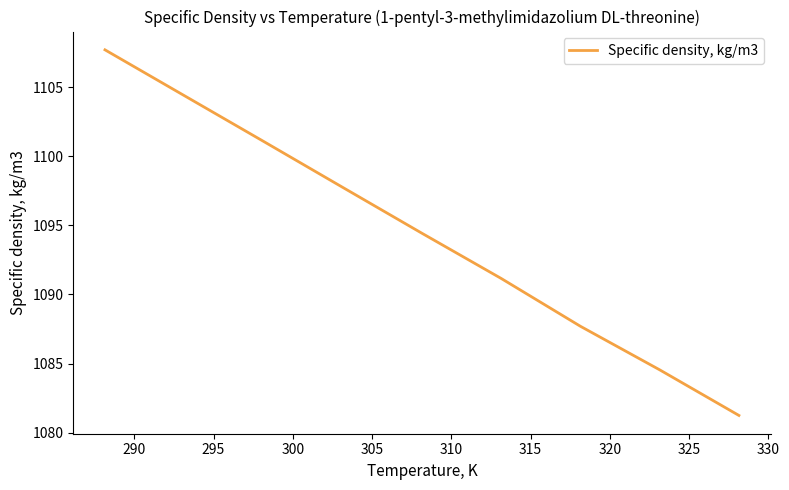

What is the maximum value shown in the chart?

1107.7